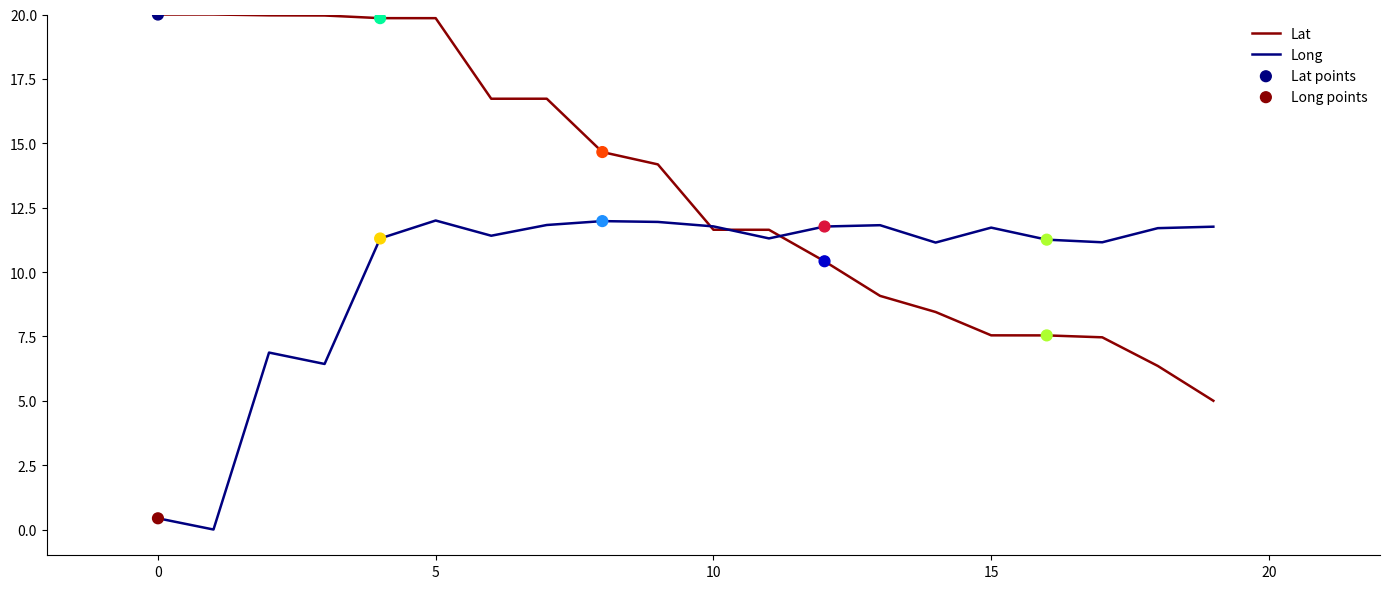

Which series has the largest total across all categories?

Lat